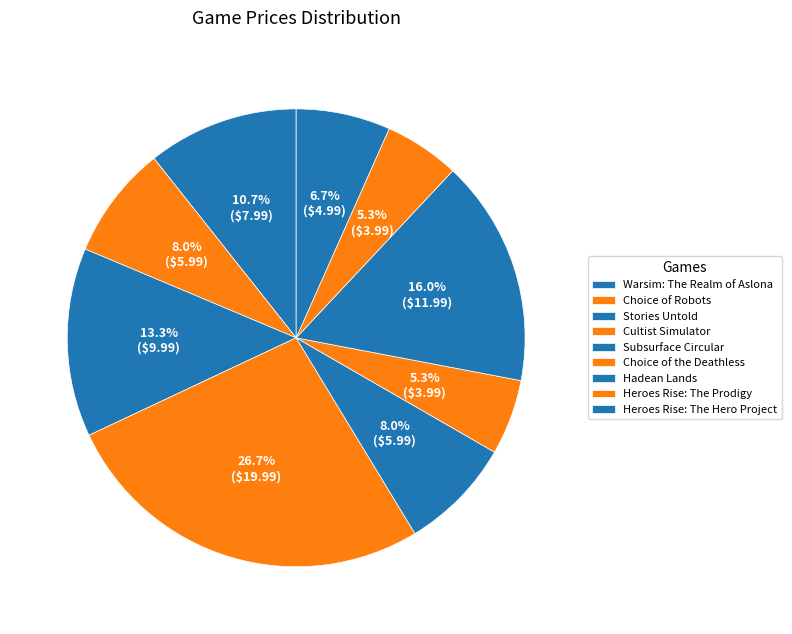

To the nearest percent, what percentage of the pie is Cultist Simulator?

27%